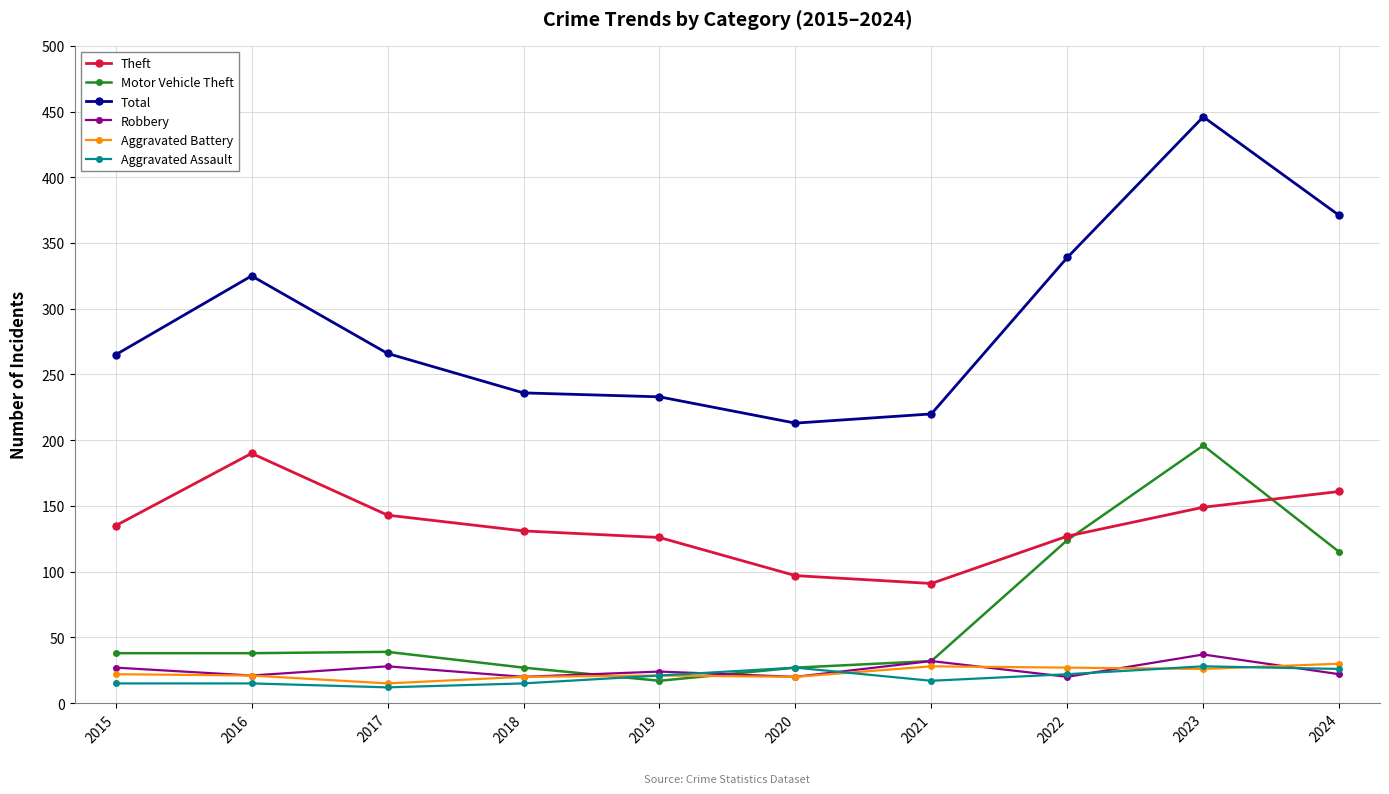

What is the maximum value shown in the chart?

446